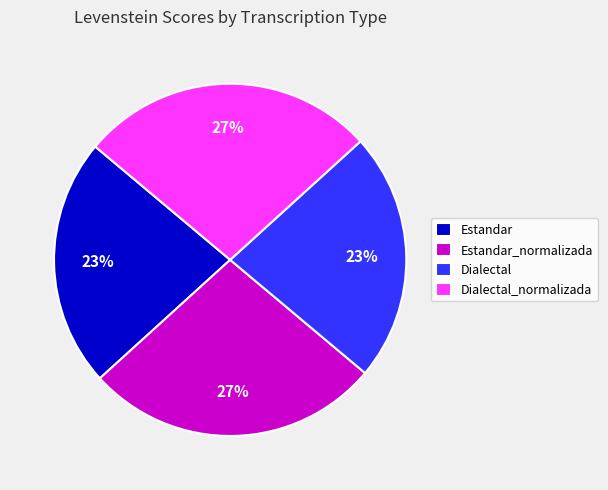

Does Dialectal account for over 50% of the chart?

No